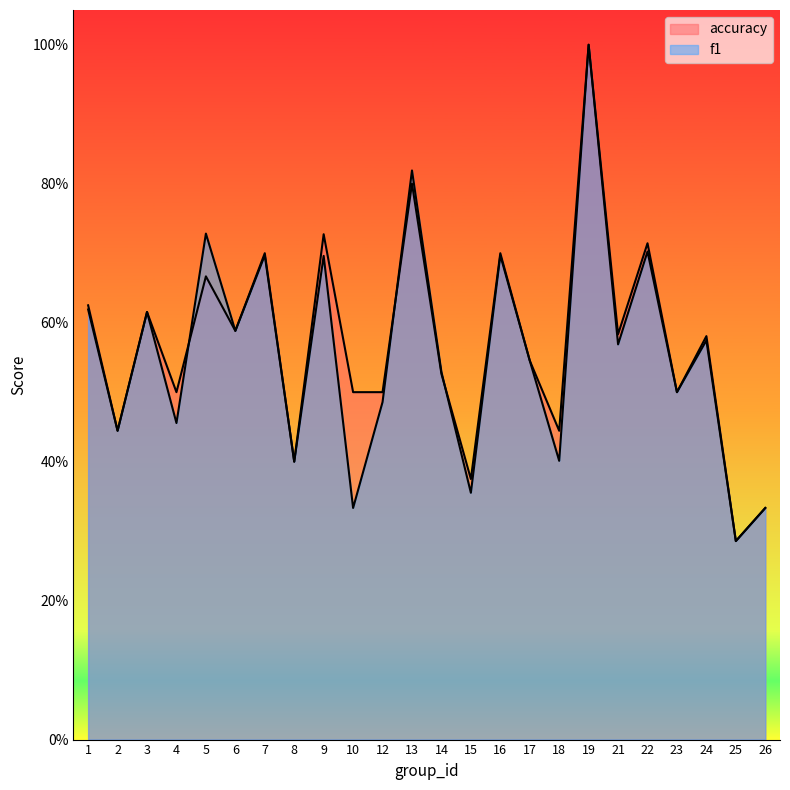

Which series has the widest spread of values?

f1